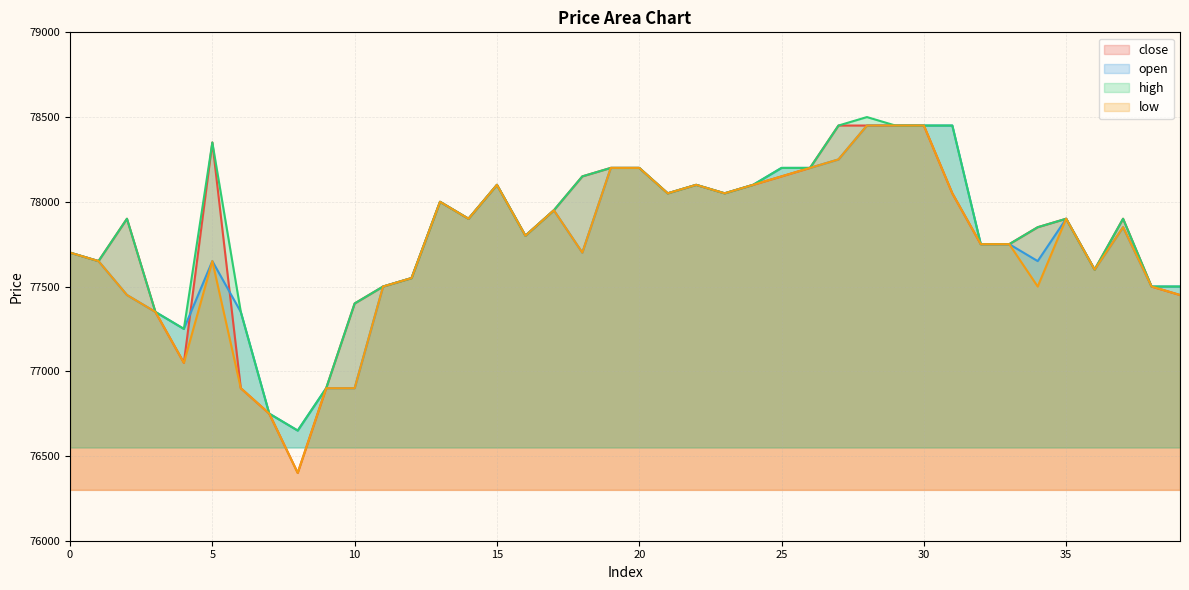

True or false: low and open cross at least once.

False